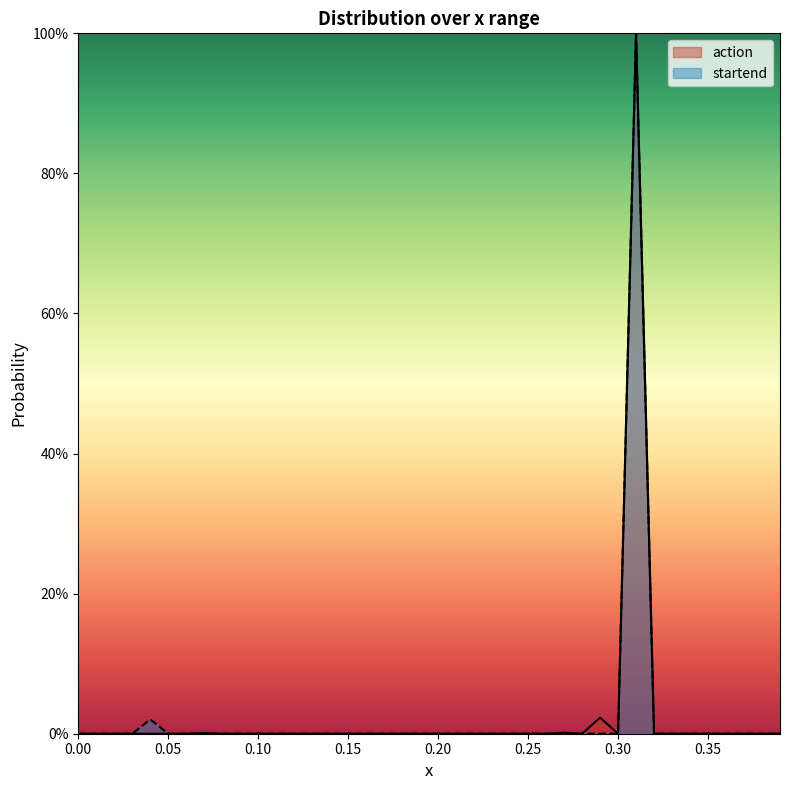

What are all the series names shown in the legend?

action, startend